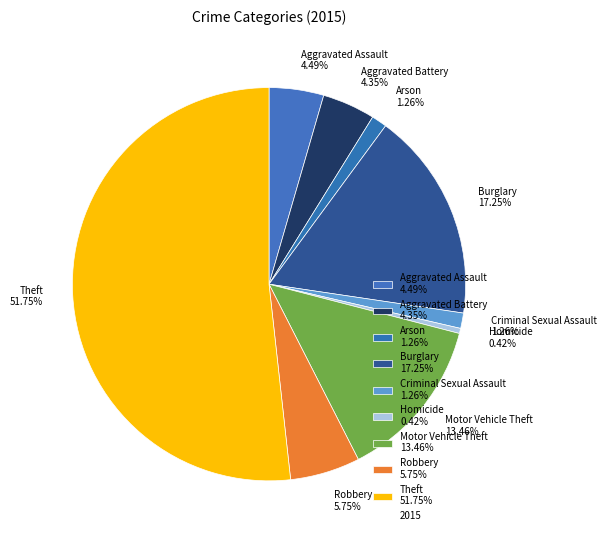

Is there any slice that represents more than half of the pie?

Yes